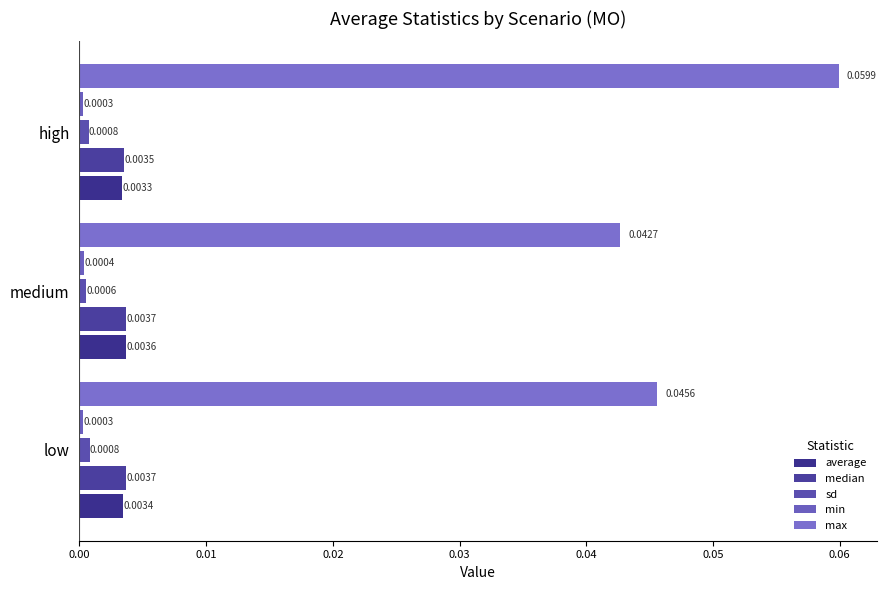

Reading left to right, extract all data points from this chart.

average: 0.0	0.0	0.0
median: 0.0	0.0	0.0
sd: 0.0	0.0	0.0
min: 0.0	0.0	0.0
max: 0.0	0.0	0.1